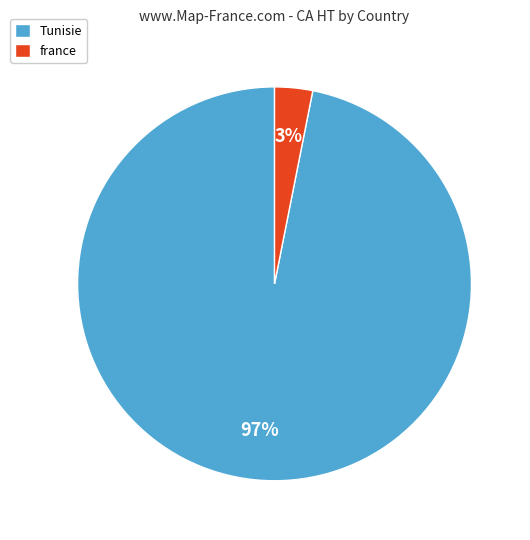

To the nearest percent, what portion does Tunisie represent?

97%